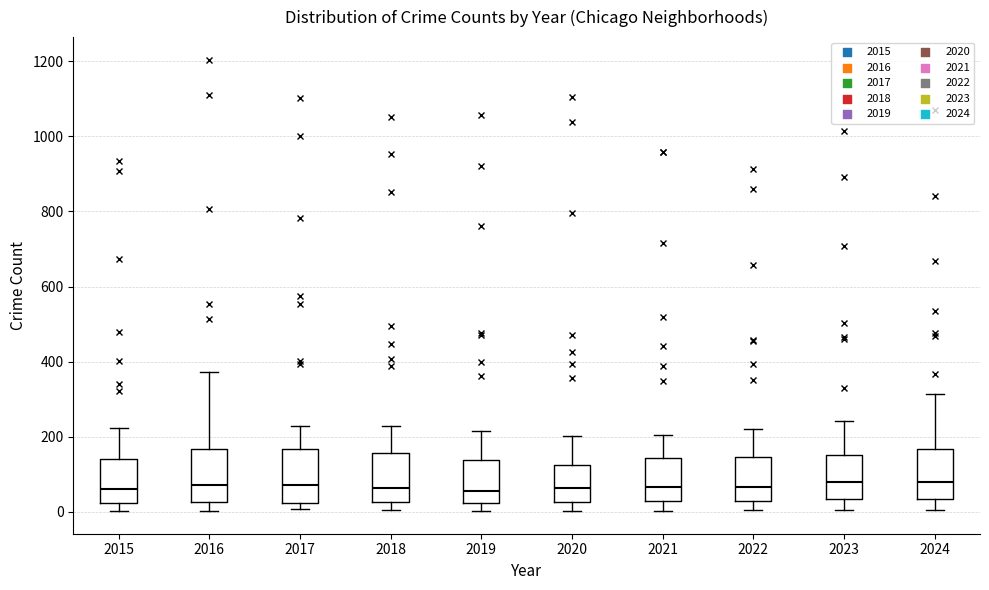

Reading left to right, read every box against the y-axis: the position of its median line, the range the box covers, and the ends of its whiskers. The values are not printed on the chart, so give them approximately, as read against the axis.

2015: median 60, box 20 to 140, whiskers 0 to 220
2016: median 80, box 20 to 160, whiskers 0 to 380
2017: median 80, box 20 to 160, whiskers 0 to 220
2018: median 60, box 20 to 160, whiskers 0 to 220
2019: median 60, box 20 to 140, whiskers 0 to 220
2020: median 60, box 20 to 120, whiskers 0 to 200
2021: median 60, box 20 to 140, whiskers 0 to 200
2022: median 60, box 20 to 140, whiskers 0 to 220
2023: median 80, box 40 to 160, whiskers 0 to 240
2024: median 80, box 40 to 160, whiskers 0 to 320